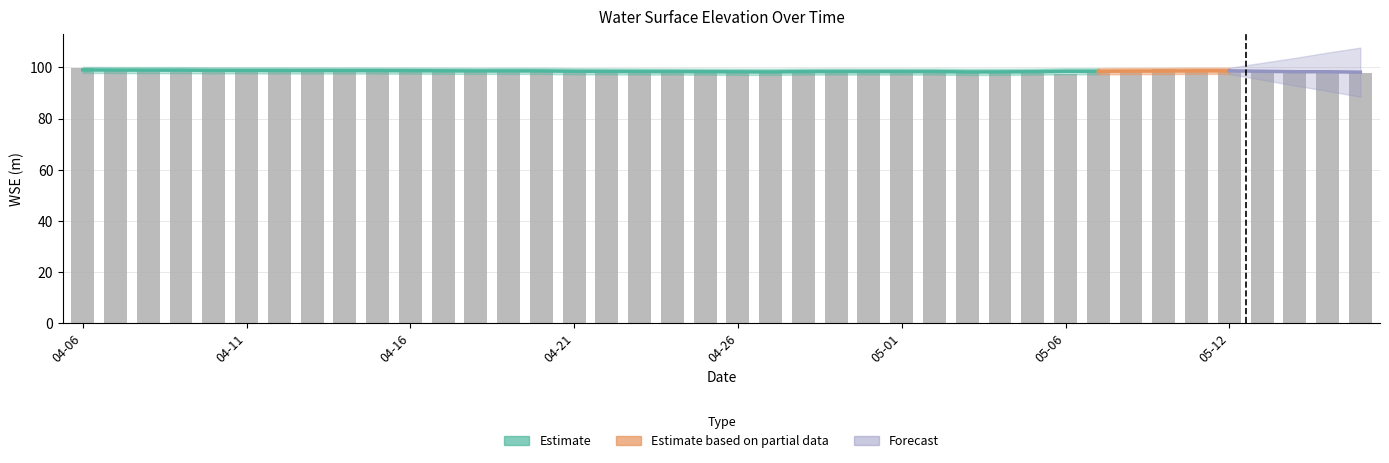

Is it true that the value at 04-06 is 130.6?

False